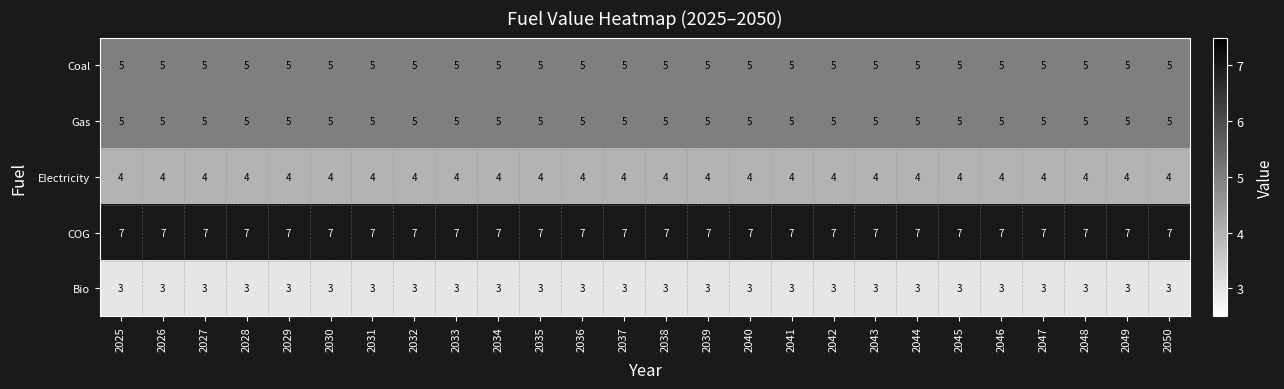

What is the approximate value of Bio at 2025?

3